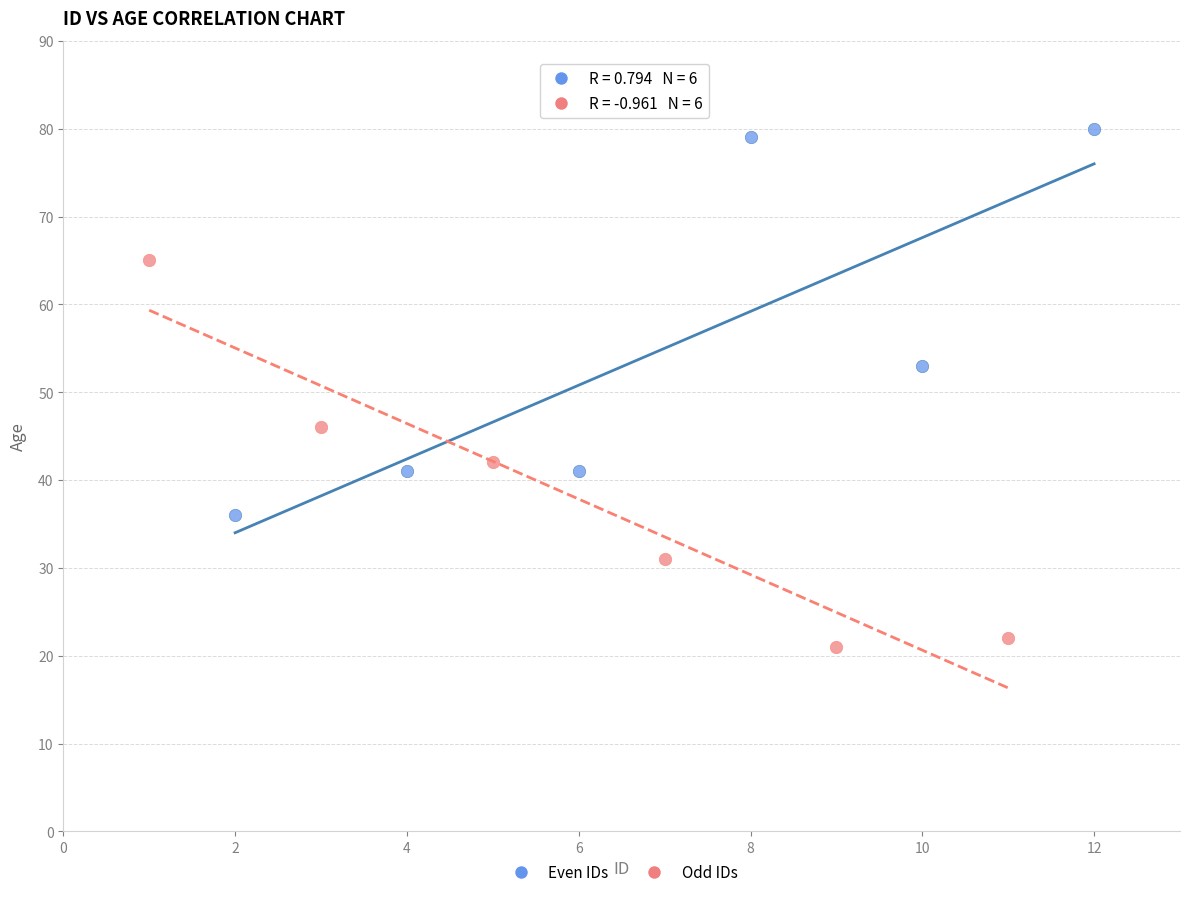

What are all the series names shown in the legend?

Even IDs, Odd IDs